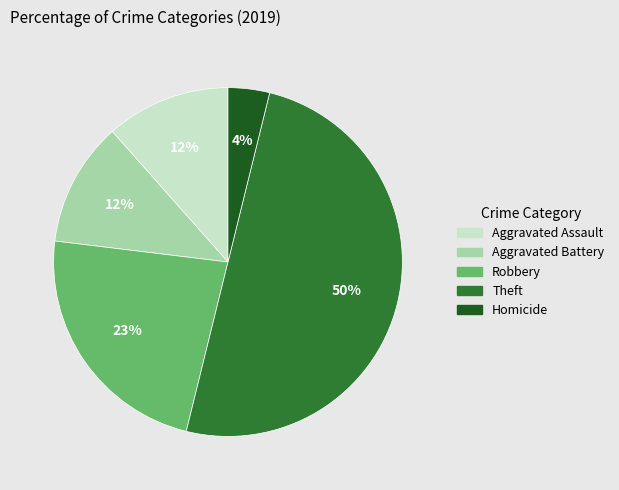

True or false: Theft accounts for 45% of the total.

False